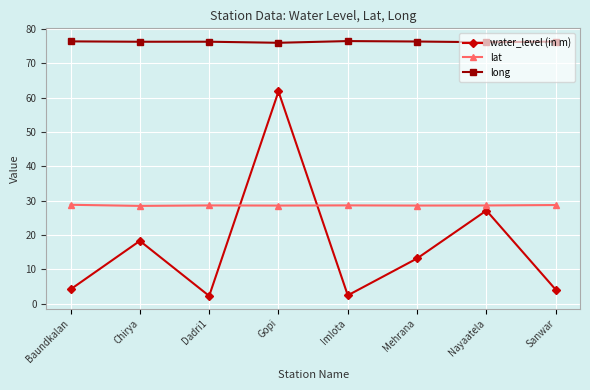

How many interior local valleys does the water_level (in m) series have?

2